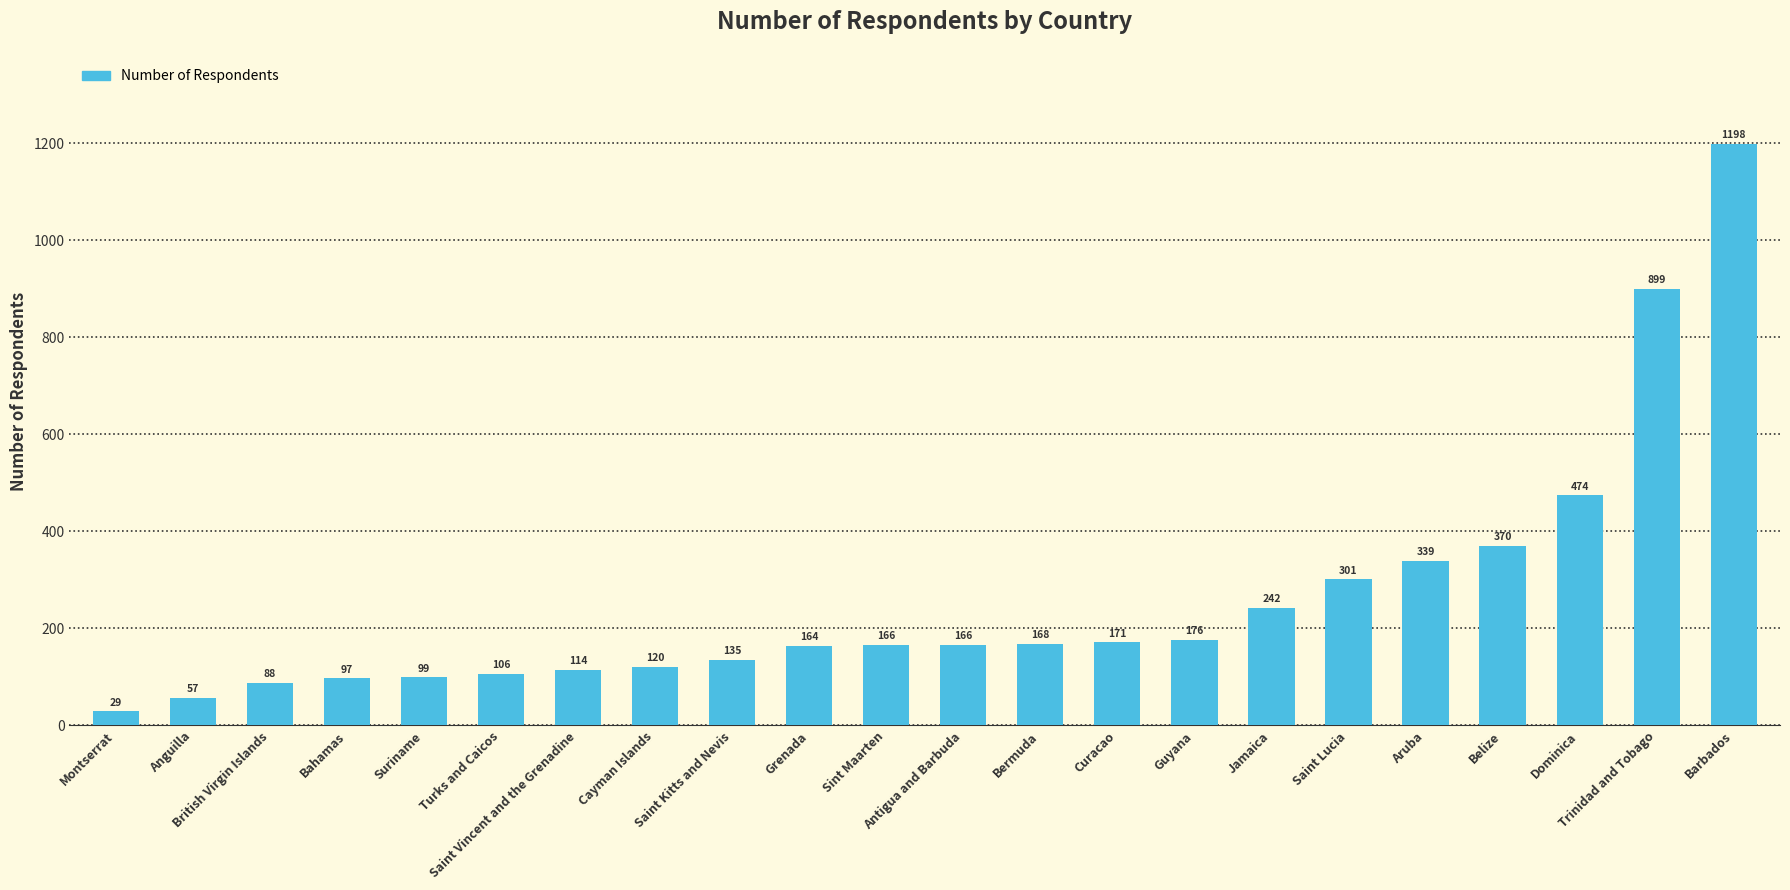

How many data points are less than 166?

10